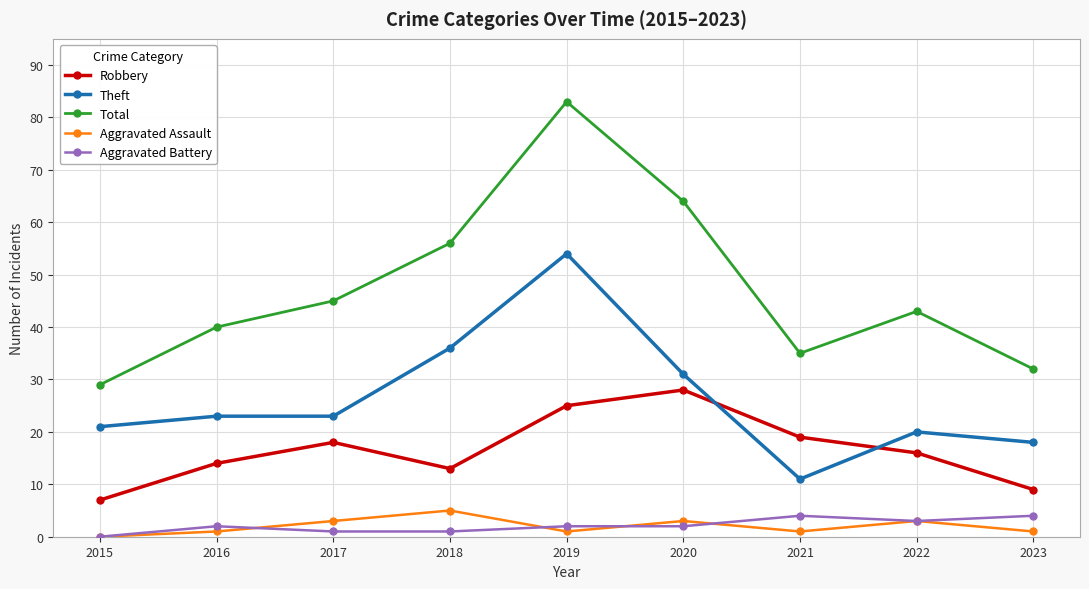

Does the chart have visible grid lines?

Yes